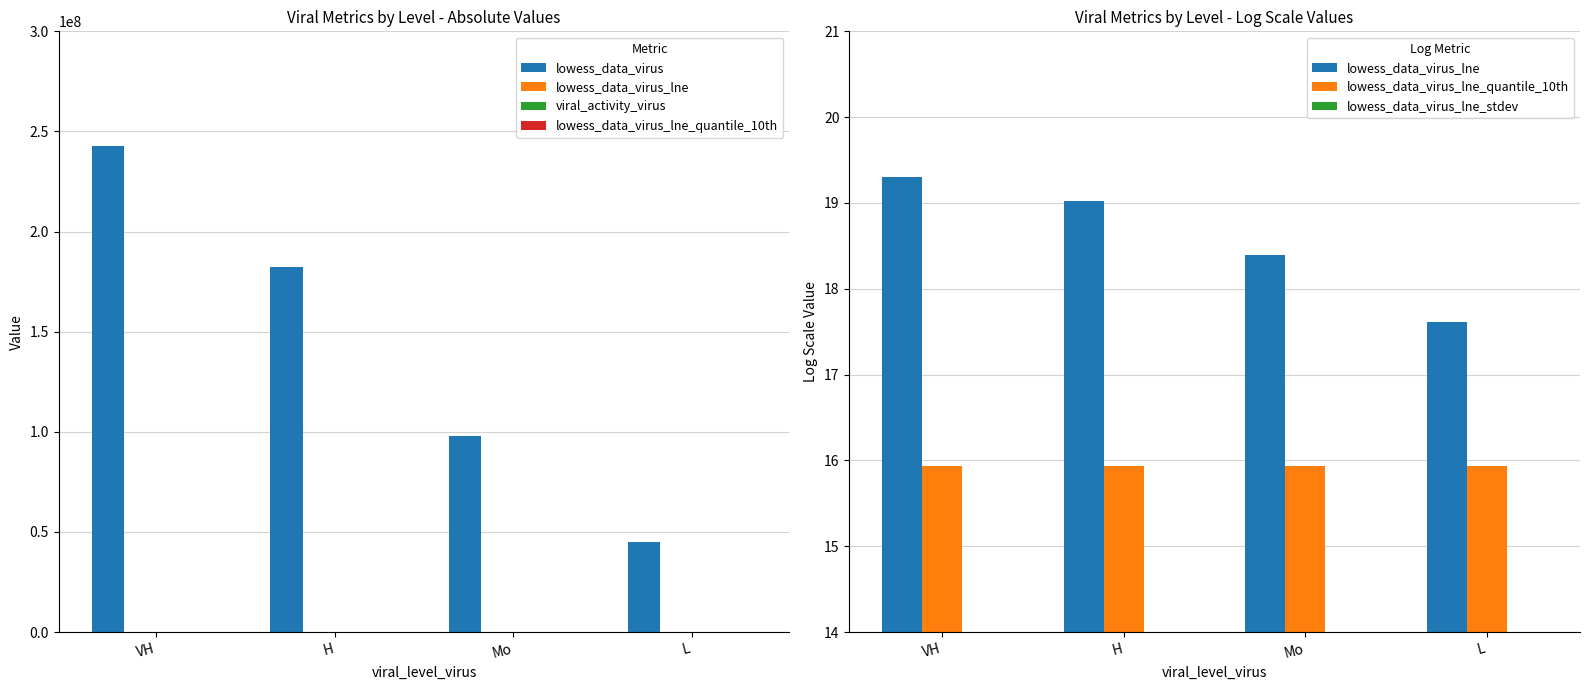

Reading left to right, what are all the values shown in this chart?

lowess_data_virus: 242947063.5	182275050.1	97902165.0	44757136.1
lowess_data_virus_lne: 19.3	19.0	18.4	17.6
viral_activity_virus: 8.5	7.1	4.8	2.9
lowess_data_virus_lne_quantile_10th: 15.9	15.9	15.9	15.9
lowess_data_virus_lne_stdev: 1.6	1.6	1.6	1.6